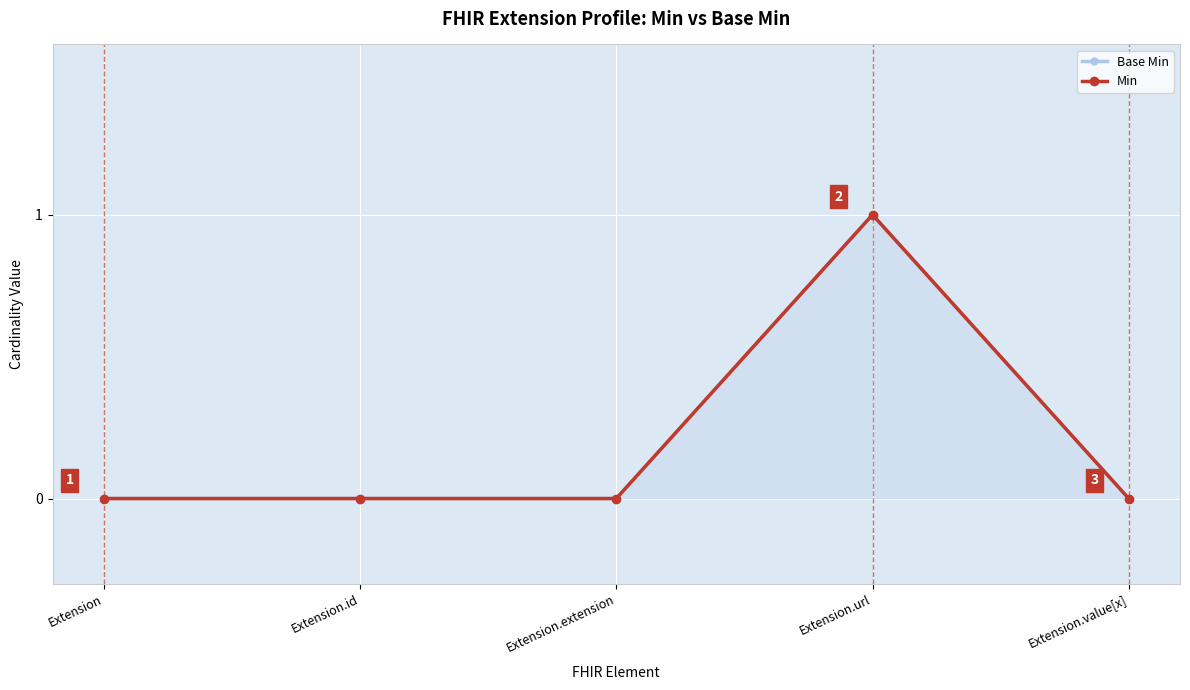

Is it true that Base Min equals 0 at Extension.extension?

True